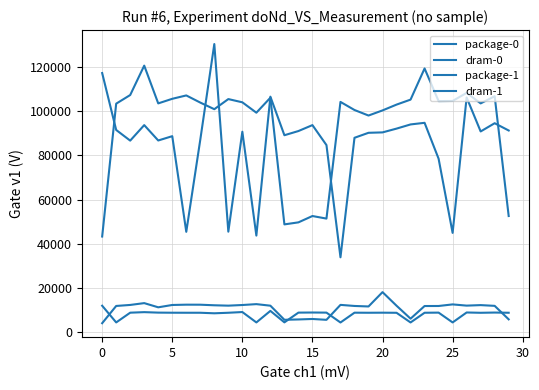

What is the smallest value displayed?

4055